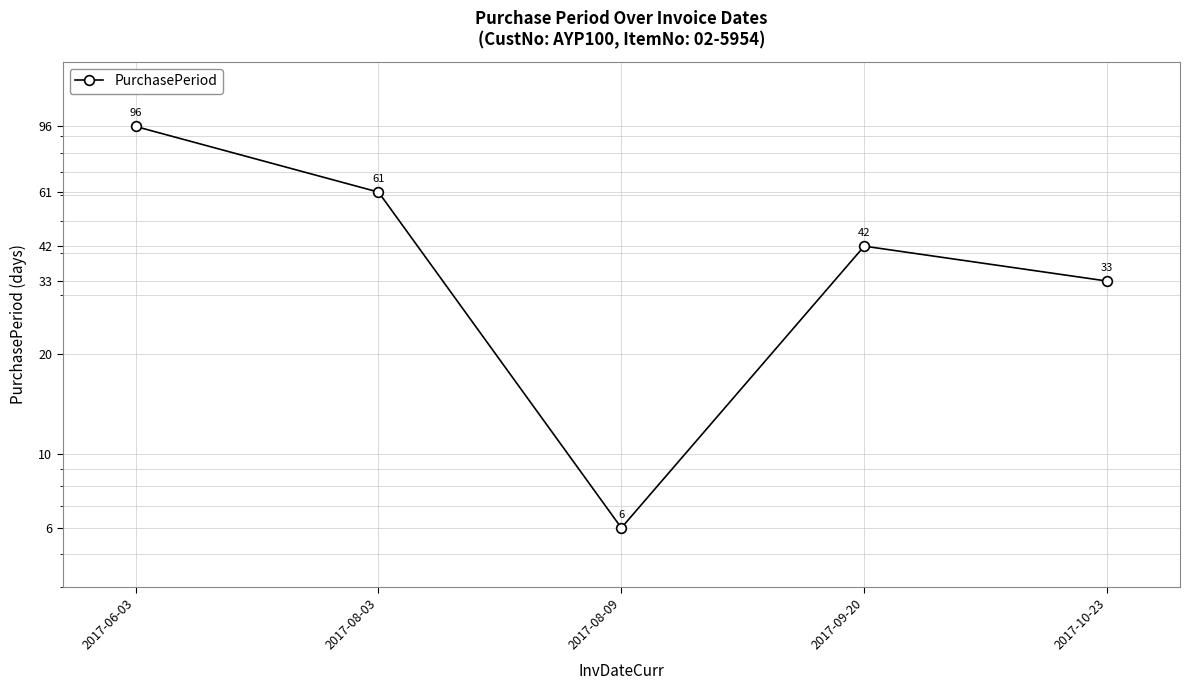

Approximately how many times larger is the value at 2017-08-09 compared to 2017-10-23?

0.2